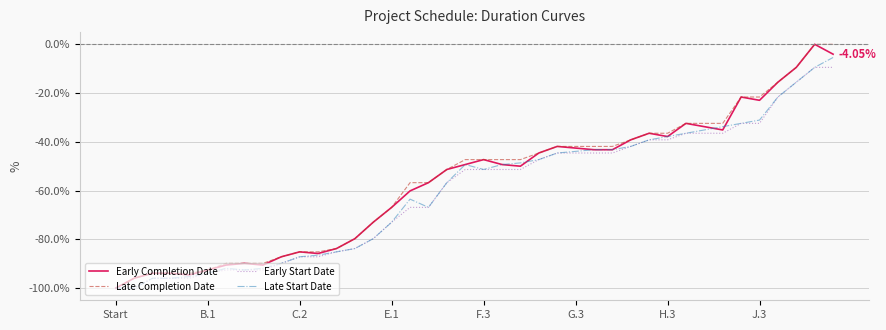

What is the sum of all Late Start Date values?

-2390.5